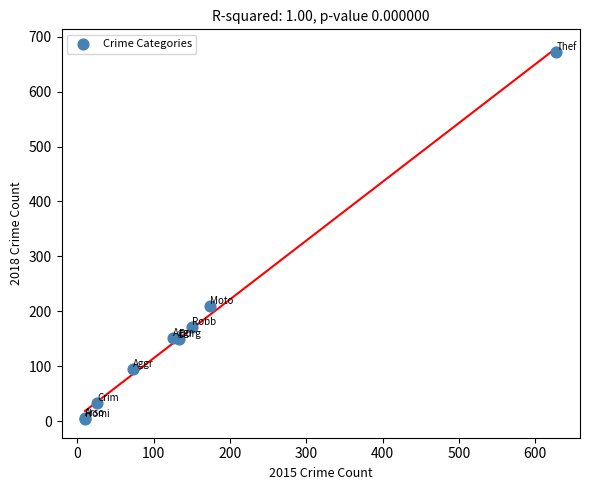

What Y value in the scatter plot is closest to 338?

210